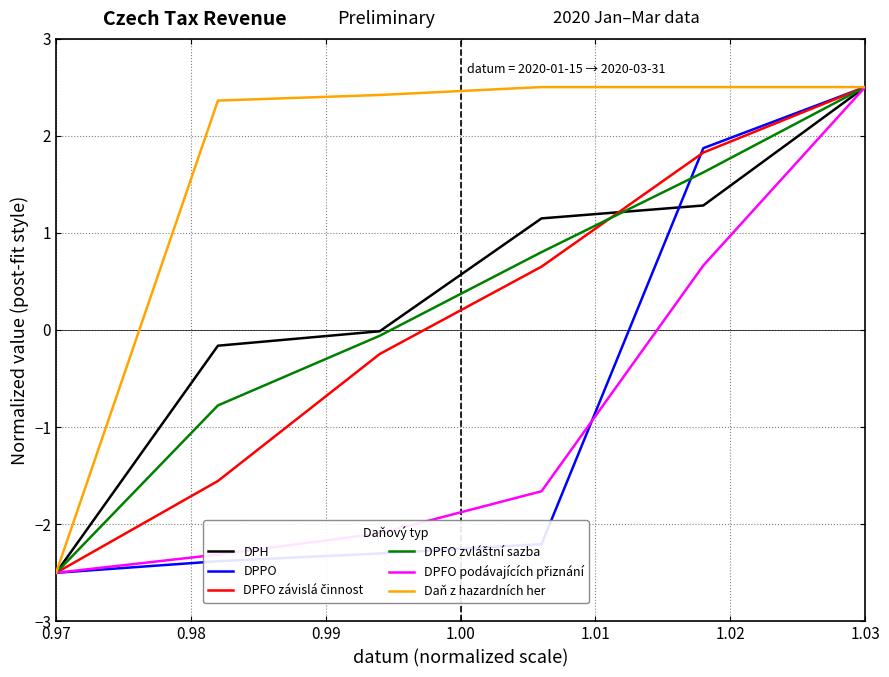

Which series has the largest total across all categories?

Daň z hazardních her